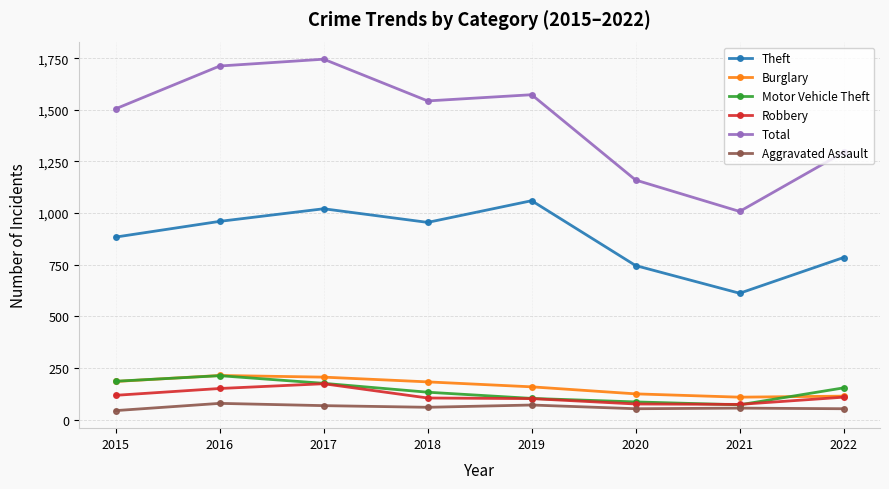

What is the sum of all Motor Vehicle Theft values?

1123